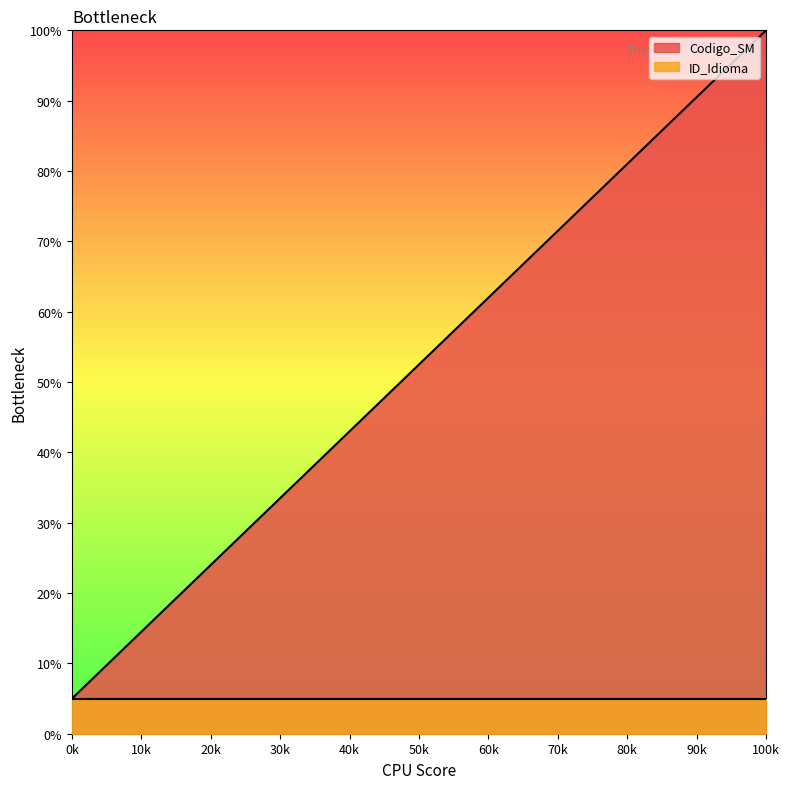

Which label corresponds to the largest value in the chart?

100k